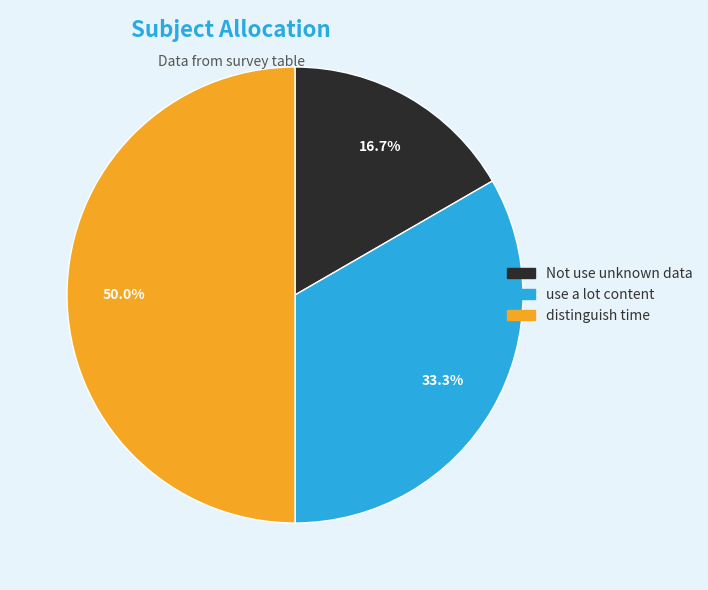

True or false: Not use unknown data accounts for 17% of the total.

True